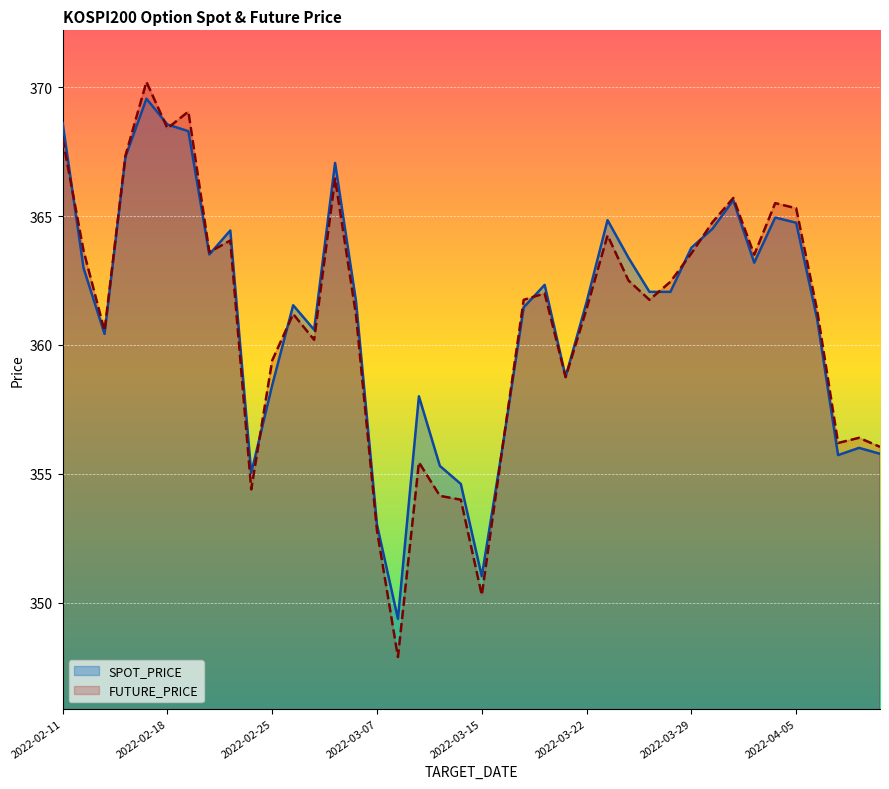

What is the sum of all FUTURE_PRICE values?

14441.5